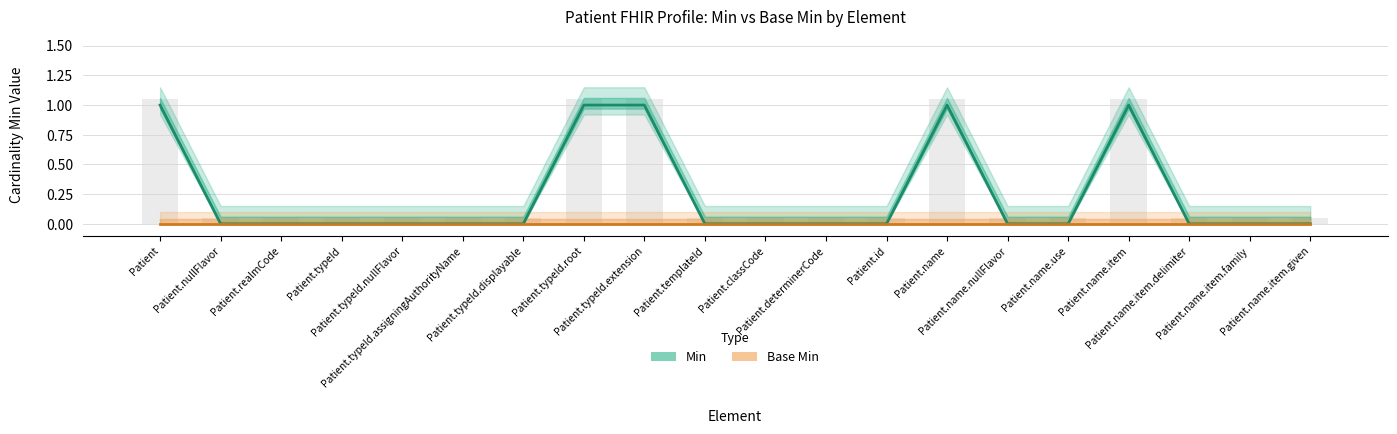

Rank the series by their average value, from lowest to highest.

Base Min, Min